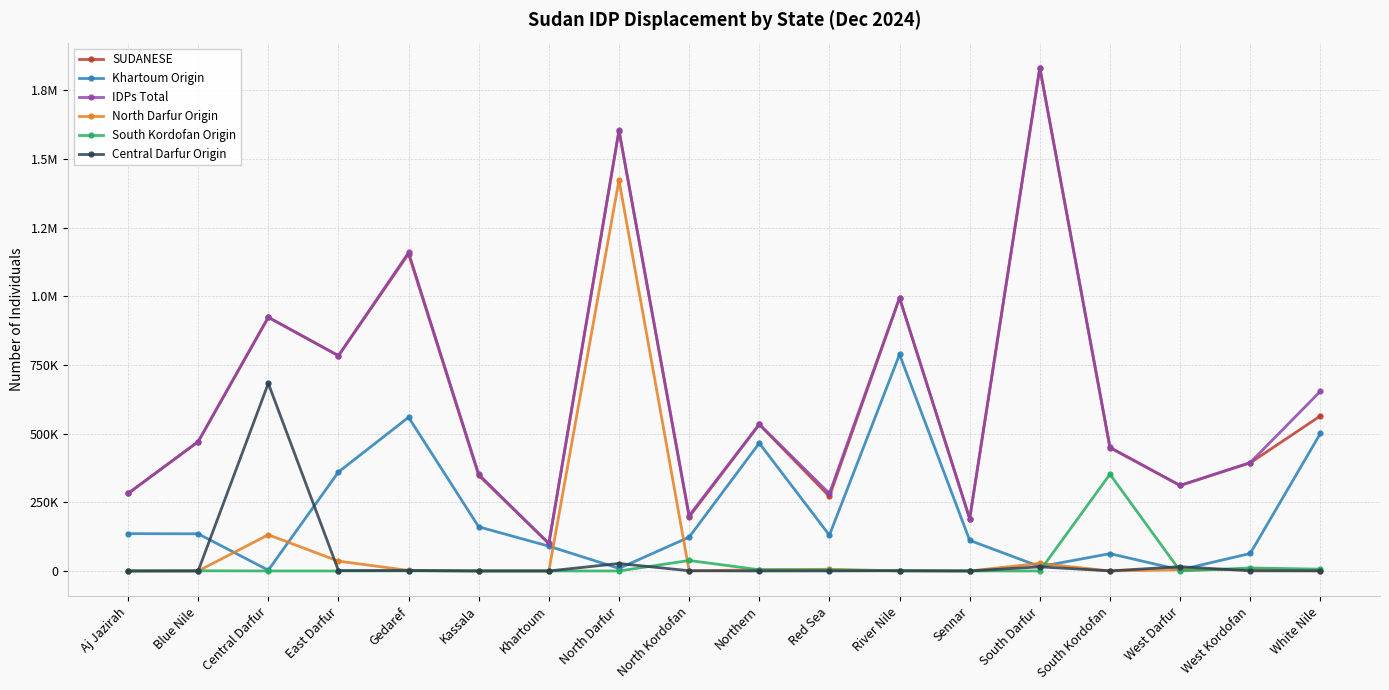

Reading right to left, extract all data points from this chart.

SUDANESE: White Nile=564448	West Kordofan=393649	West Darfur=311277	South Kordofan=449019	South Darfur=1831920	Sennar=190256	River Nile=993395	Red Sea=271266	Northern=533413	North Kordofan=196592	North Darfur=1603554	Khartoum=99538	Kassala=348042	Gedaref=1154464	East Darfur=783668	Central Darfur=923509	Blue Nile=470415	Aj Jazirah=282042
Khartoum Origin: White Nile=500744	West Kordofan=63620	West Darfur=4019	South Kordofan=63011	South Darfur=15788	Sennar=111382	River Nile=788247	Red Sea=130271	Northern=465339	North Kordofan=123099	North Darfur=9265	Khartoum=90230	Kassala=160630	Gedaref=559431	East Darfur=360240	Central Darfur=2770	Blue Nile=135228	Aj Jazirah=135898
IDPs Total: White Nile=654142	West Kordofan=394564	West Darfur=311277	South Kordofan=449688	South Darfur=1831920	Sennar=190256	River Nile=994550	Red Sea=282159	Northern=534262	North Kordofan=201628	North Darfur=1603671	Khartoum=100026	Kassala=351912	Gedaref=1159414	East Darfur=783668	Central Darfur=923509	Blue Nile=470910	Aj Jazirah=282042
North Darfur Origin: White Nile=619	West Kordofan=4947	West Darfur=4231	South Kordofan=5	South Darfur=27685	Sennar=0	River Nile=335	Red Sea=6083	Northern=4380	North Kordofan=332	North Darfur=1423119	Khartoum=0	Kassala=0	Gedaref=1902	East Darfur=35745	Central Darfur=131690	Blue Nile=105	Aj Jazirah=0
South Kordofan Origin: White Nile=6550	West Kordofan=10837	West Darfur=10	South Kordofan=352138	South Darfur=50	Sennar=0	River Nile=448	Red Sea=3444	Northern=4337	North Kordofan=38148	North Darfur=0	Khartoum=0	Kassala=0	Gedaref=410	East Darfur=0	Central Darfur=0	Blue Nile=680	Aj Jazirah=0
Central Darfur Origin: White Nile=313	West Kordofan=539	West Darfur=15510	South Kordofan=282	South Darfur=15029	Sennar=0	River Nile=892	Red Sea=117	Northern=5	North Kordofan=756	North Darfur=27160	Khartoum=0	Kassala=0	Gedaref=1555	East Darfur=1450	Central Darfur=682915	Blue Nile=0	Aj Jazirah=0